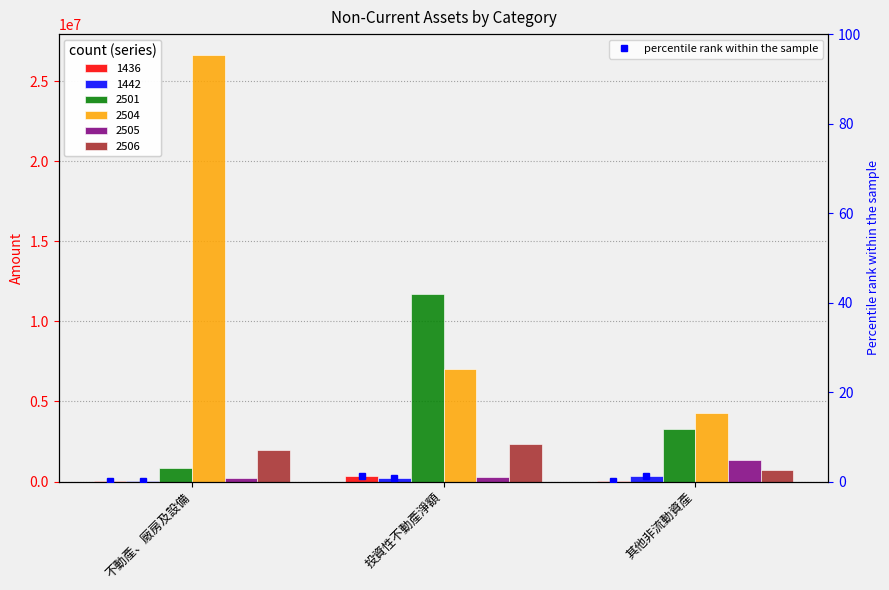

What is the average value of the 1442 percentile series?

0.8